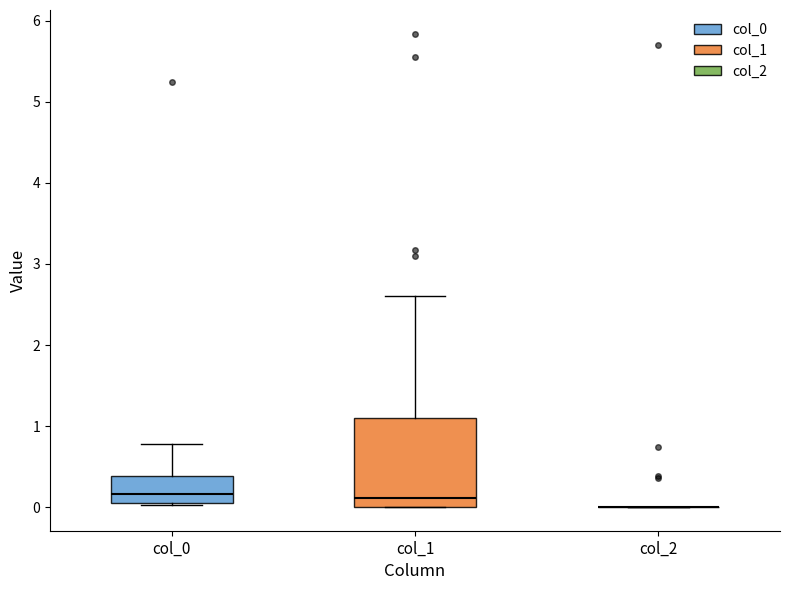

Which box is the tallest, from its lower edge to its upper edge?

col_1